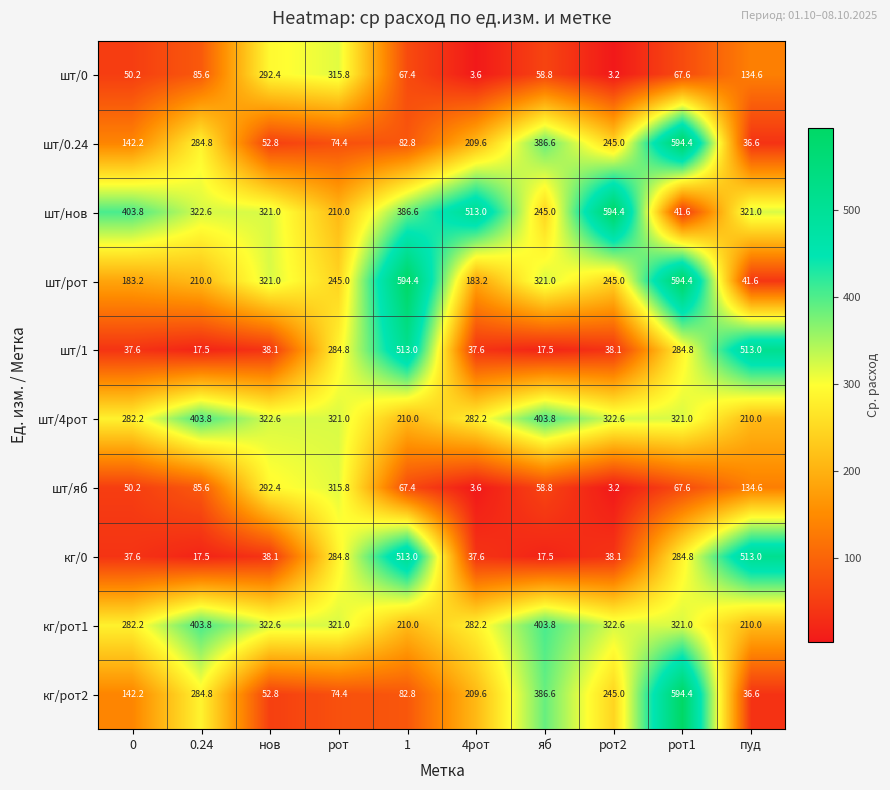

At which label does шт/1 first exceed 38?

нов